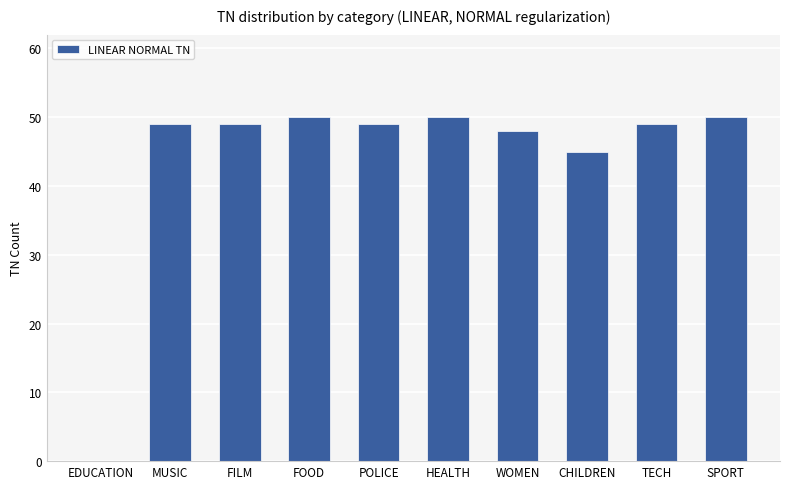

How many values are above zero?

9